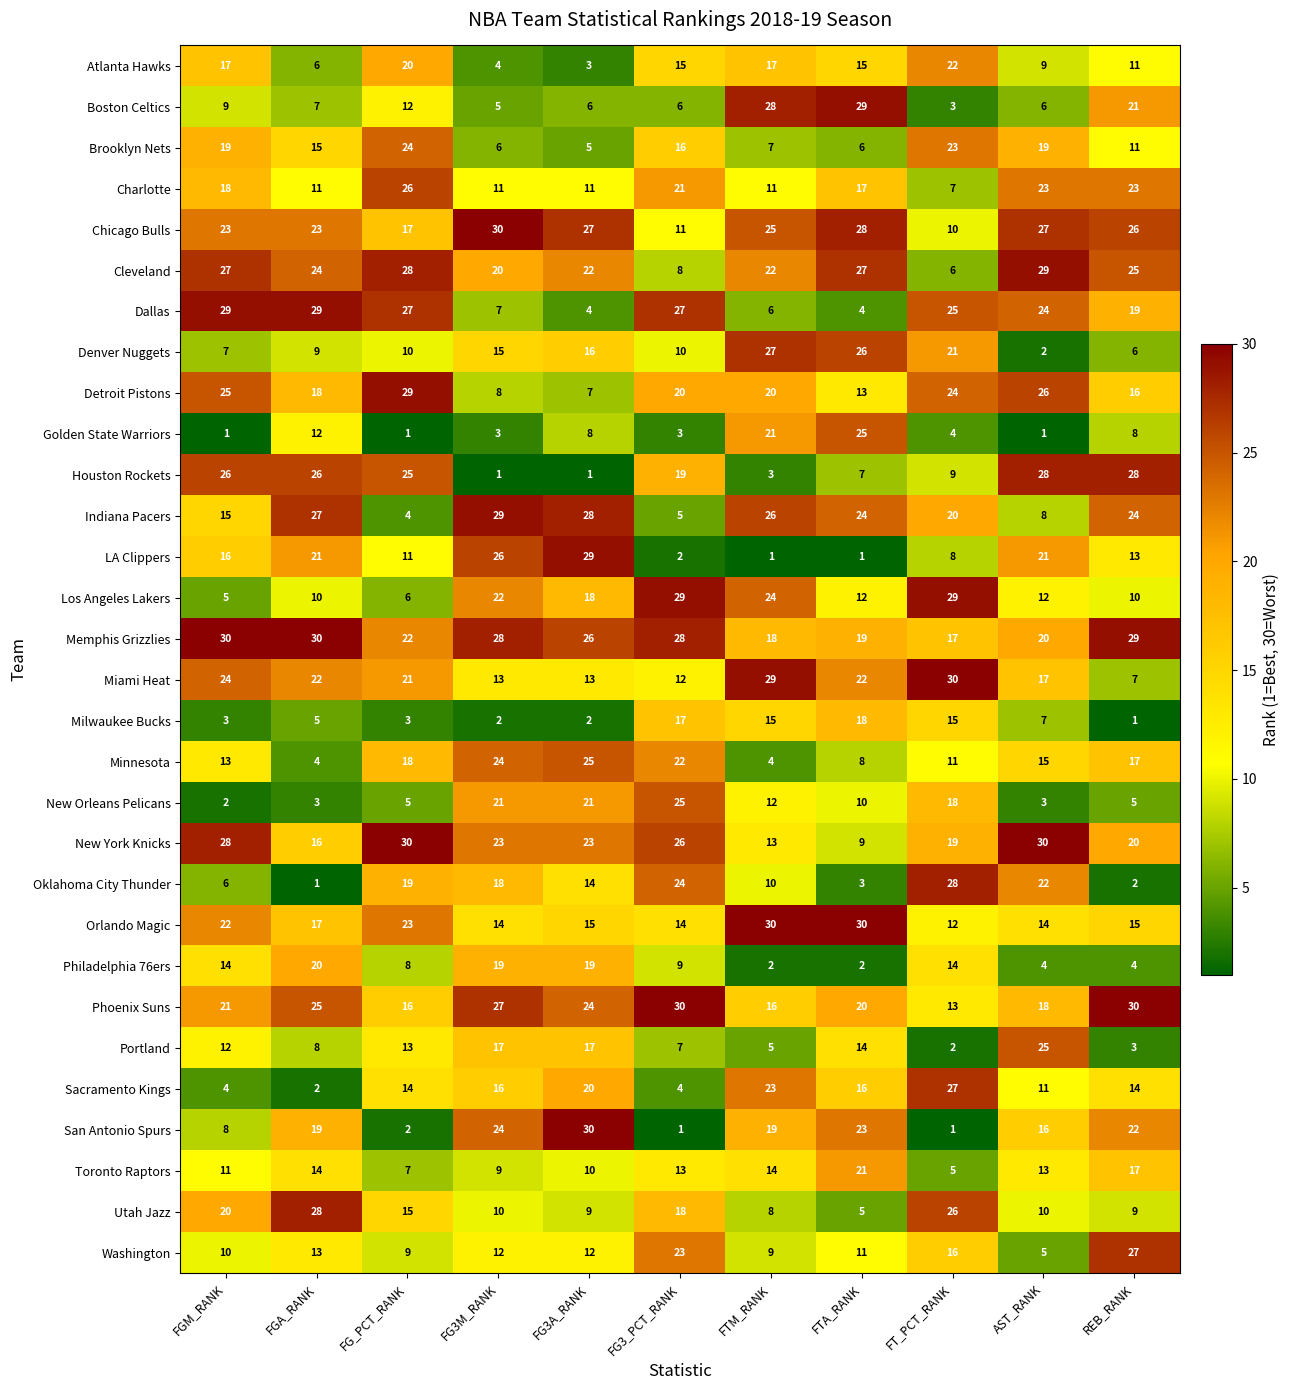

What is the difference between the Chicago Bulls values at FTM_RANK and FT_PCT_RANK?

15